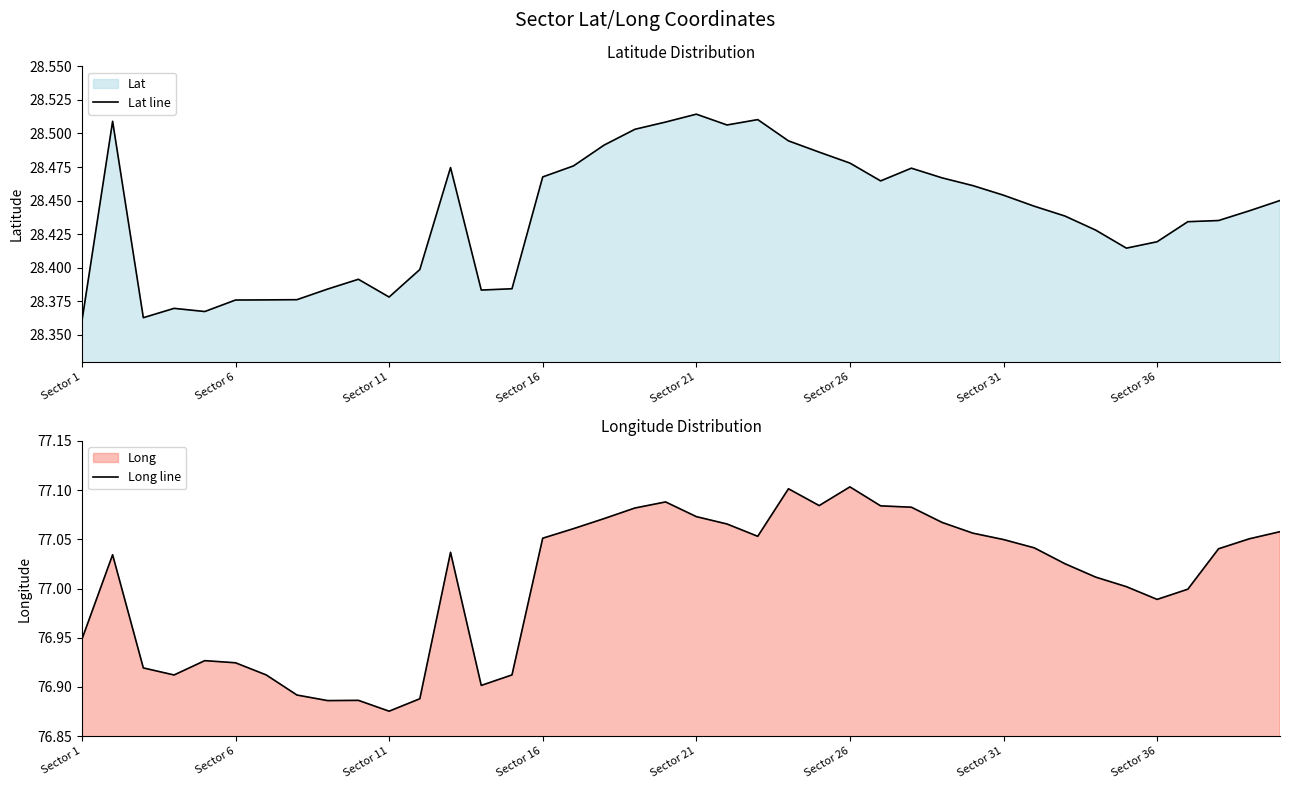

Which series has the largest total across all categories?

Long line